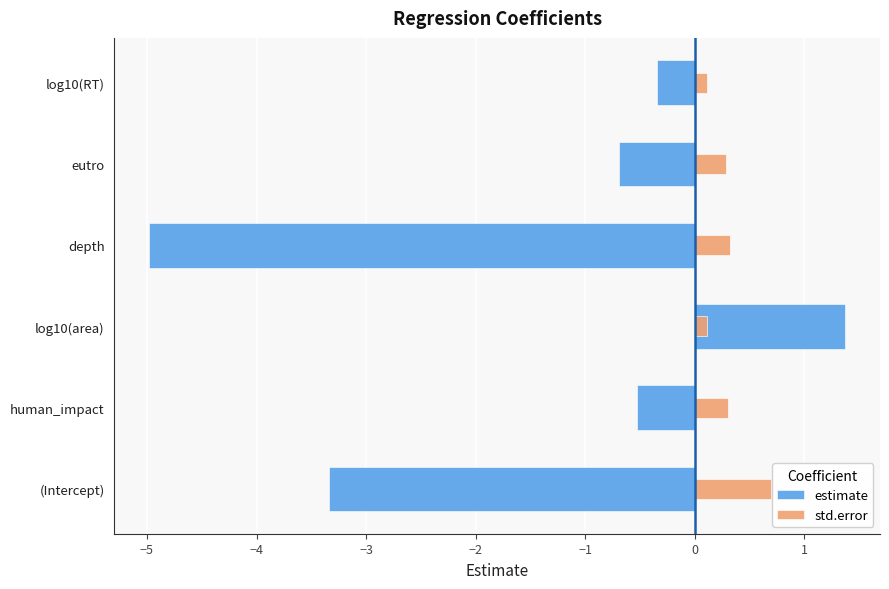

What is the value of the estimate bar at the 6th from the left?

-0.3